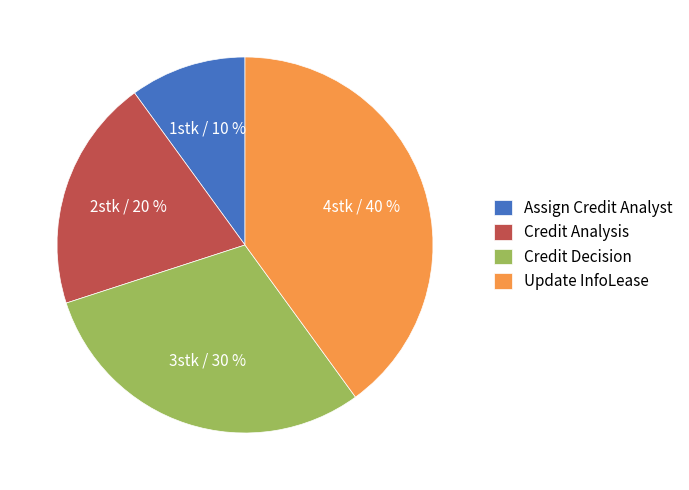

Does any single category account for the majority?

No